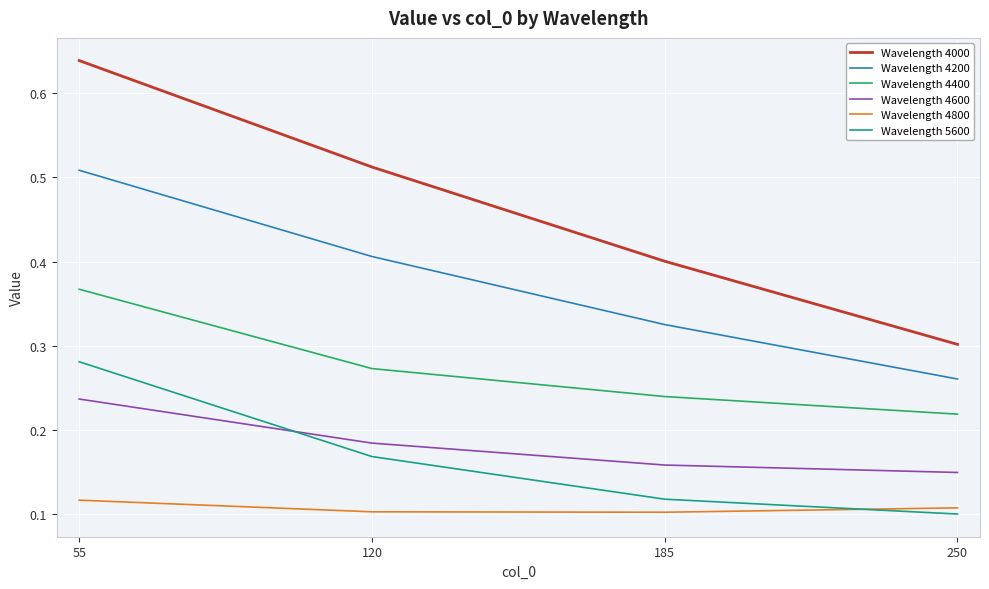

Which series has the largest range (max minus min)?

Wavelength 4000